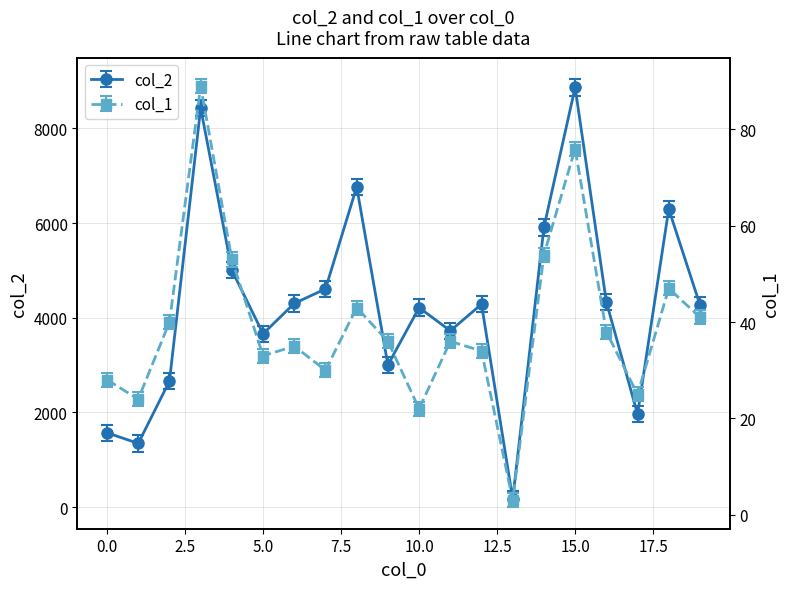

True or false: col_2 has a value of 2624.8 at 17.

False